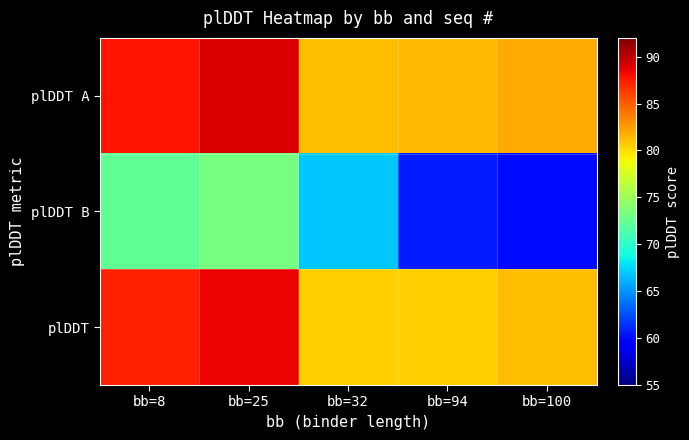

Which label corresponds to the smallest value in the chart?

bb=100